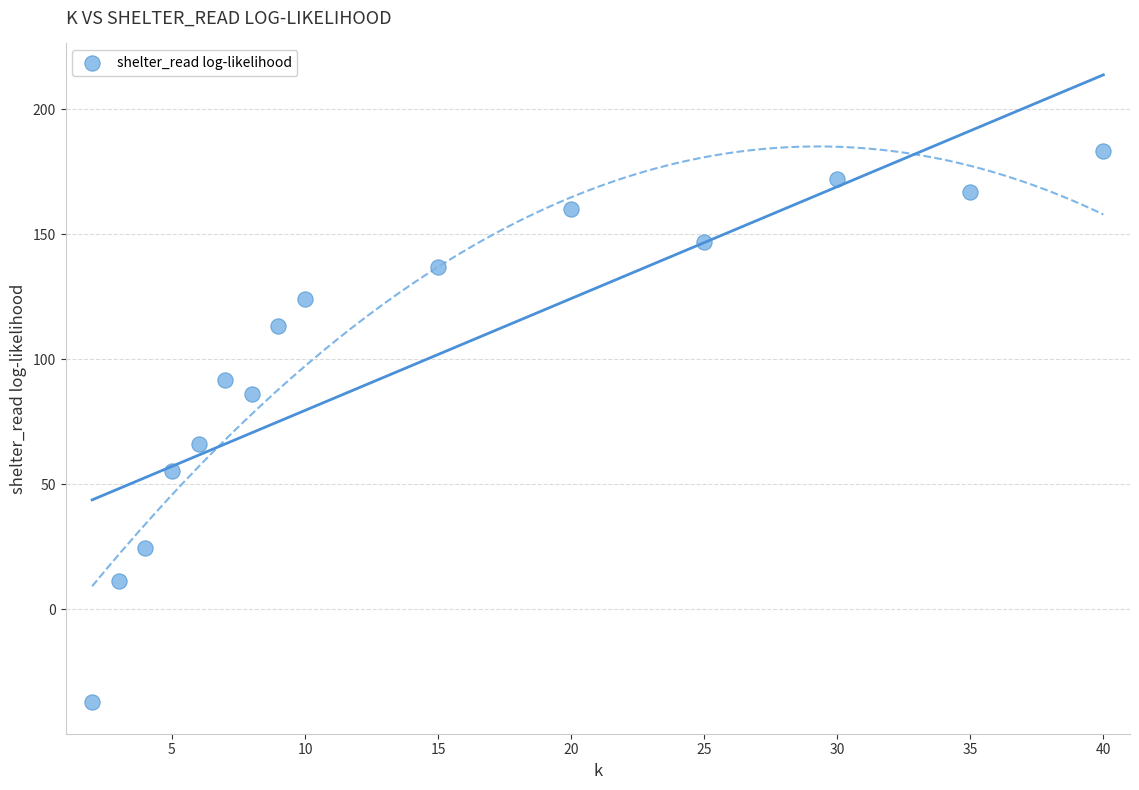

What is the range of X values (max minus min)?

38.0